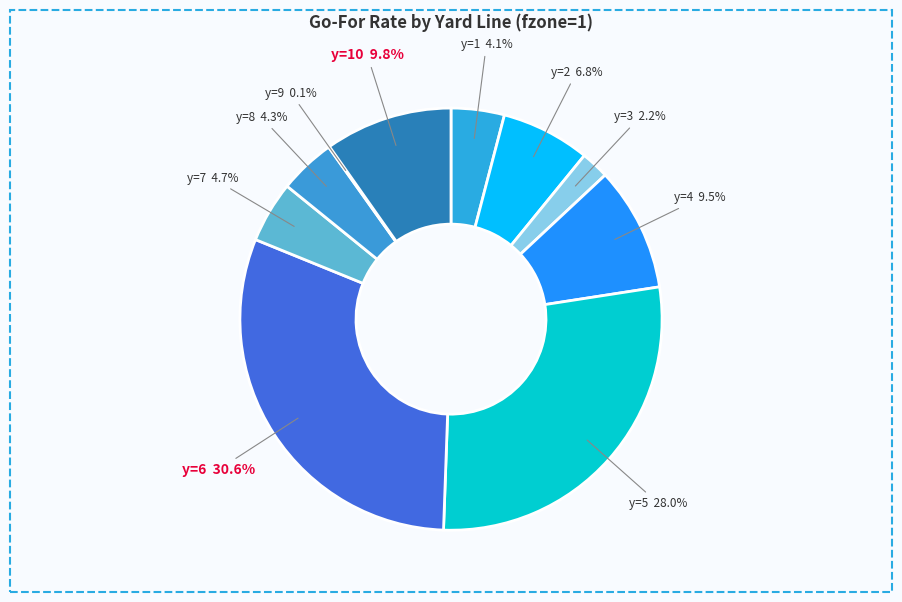

To the nearest percent, what is the difference between the largest and smallest slice percentages?

31%